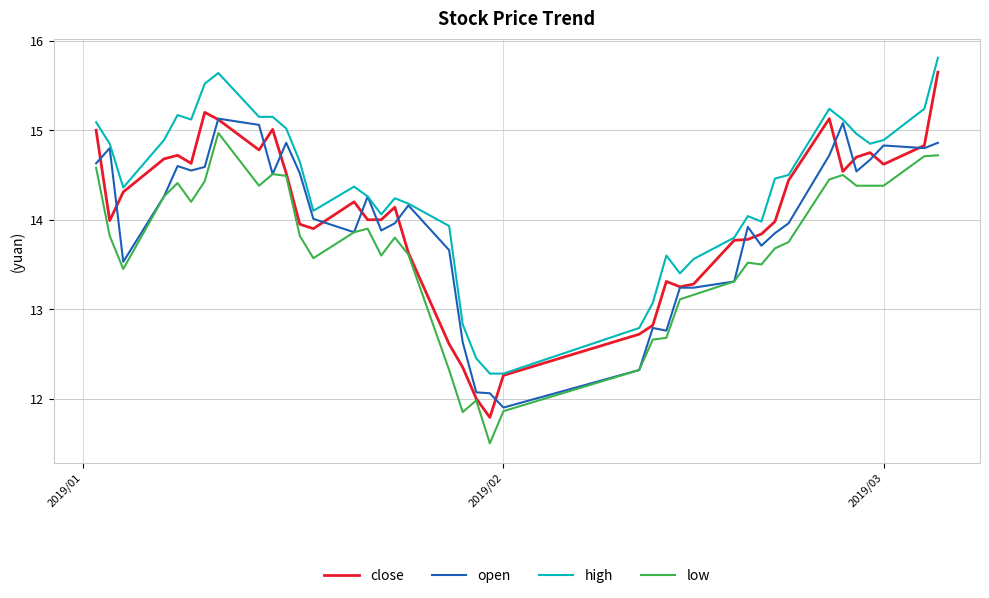

What is the difference between the second highest and minimum values in the close series?

3.4